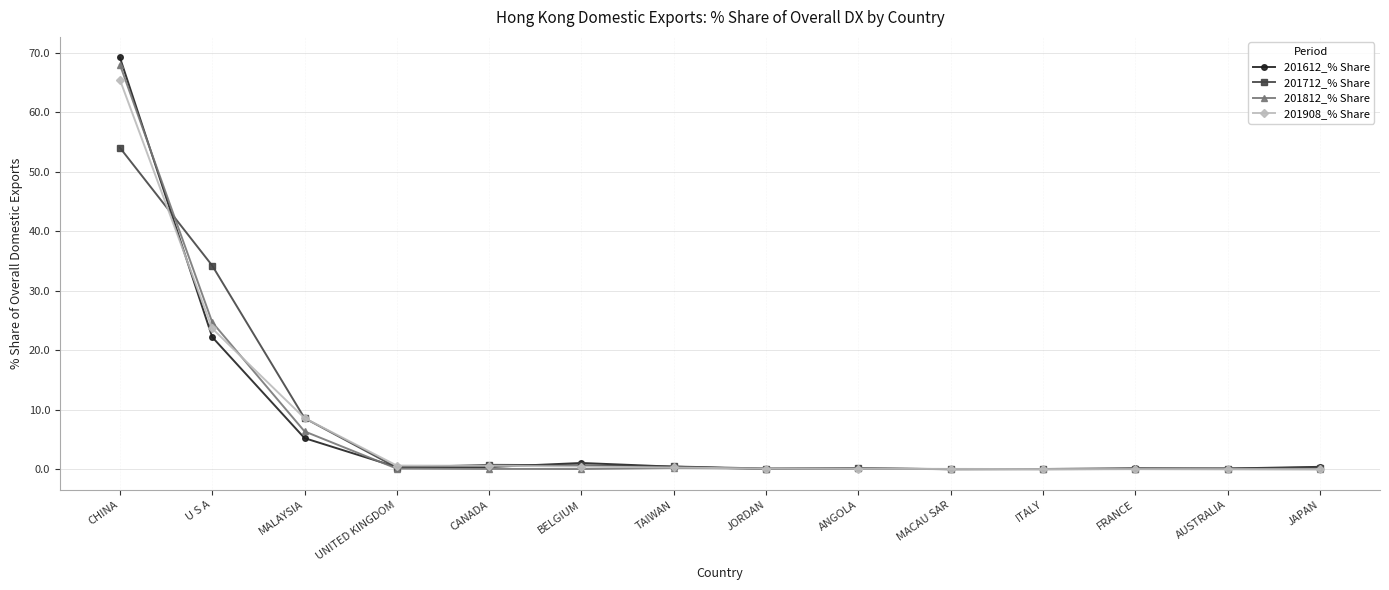

Count the number of categories in the chart.

14